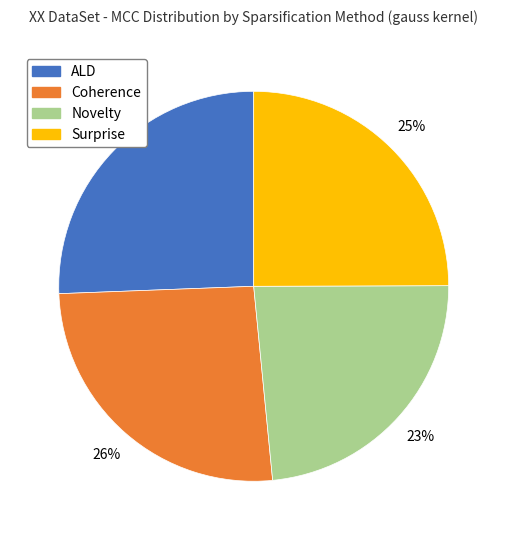

Does ALD represent more than half of the total?

No